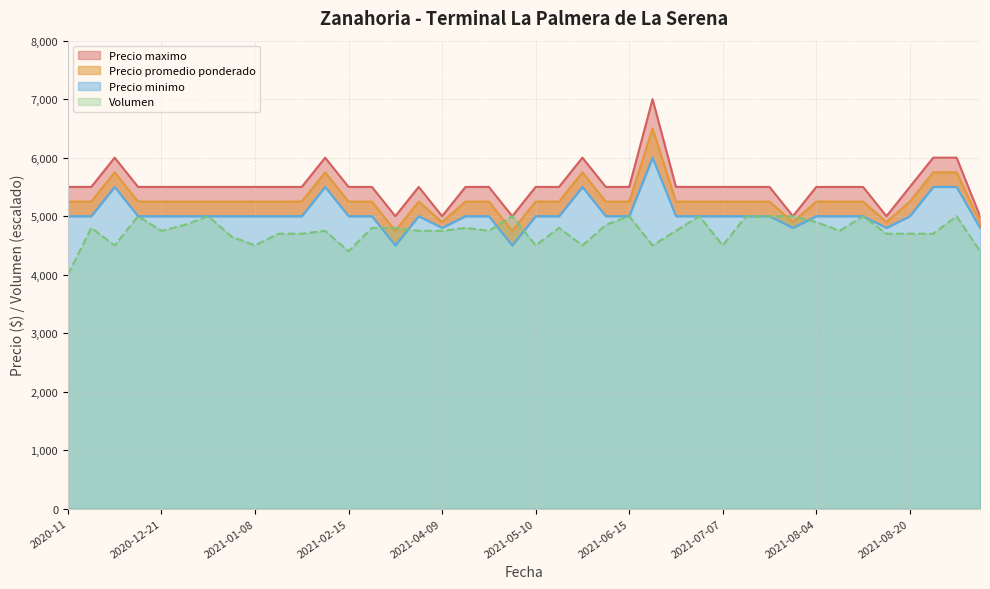

True or false: Precio maximo has more than 1 interior local peaks.

True